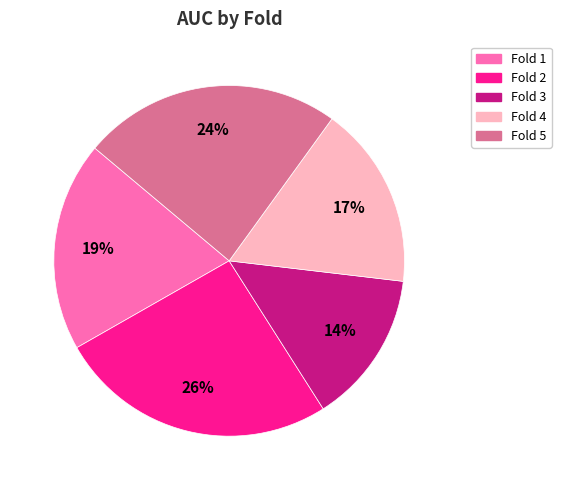

What percentage is the Fold 3 slice, to the nearest percent?

14%